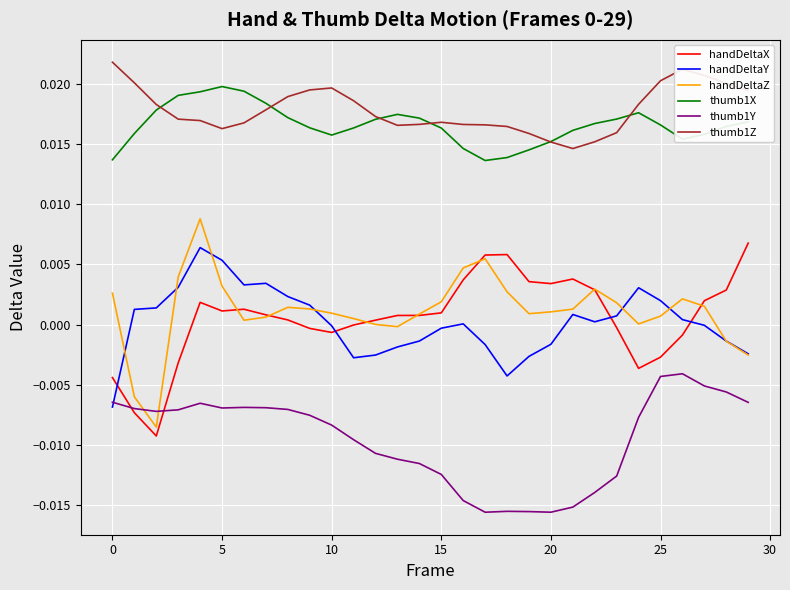

True or false: thumb1Y and thumb1X intersect in this chart.

False